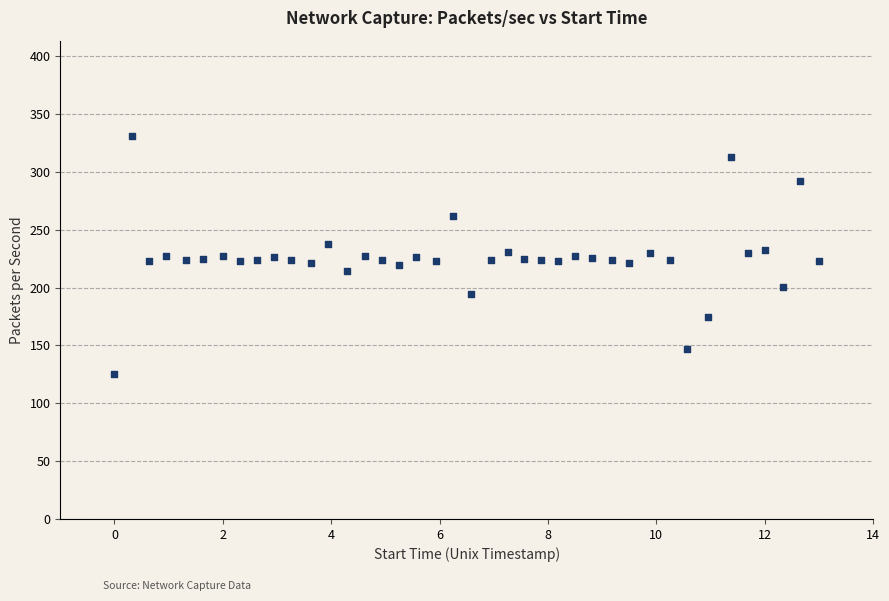

What is the range of Y values (max minus min)?

205.3